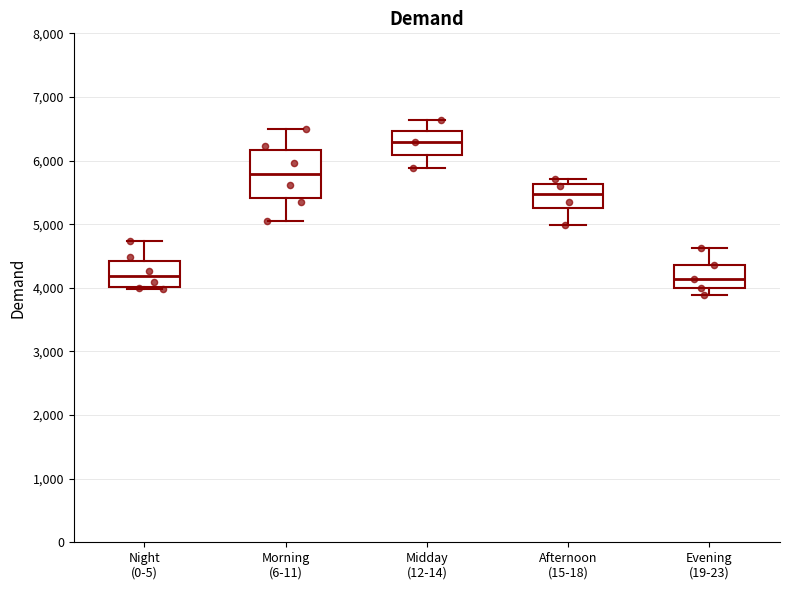

Where does the lower whisker of the box for Midday (12-14) end on the y-axis? The values are not printed on the chart, so give them approximately, as read against the axis.

5900